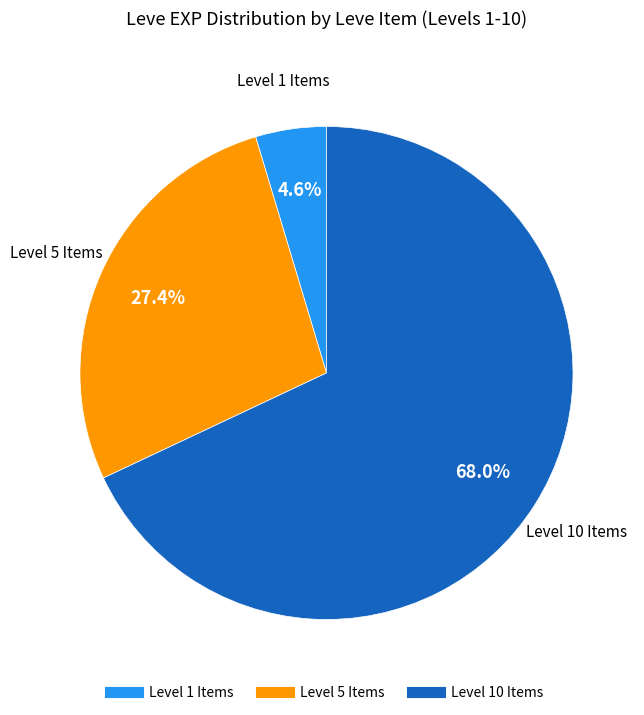

Is there a majority slice in this chart?

Yes